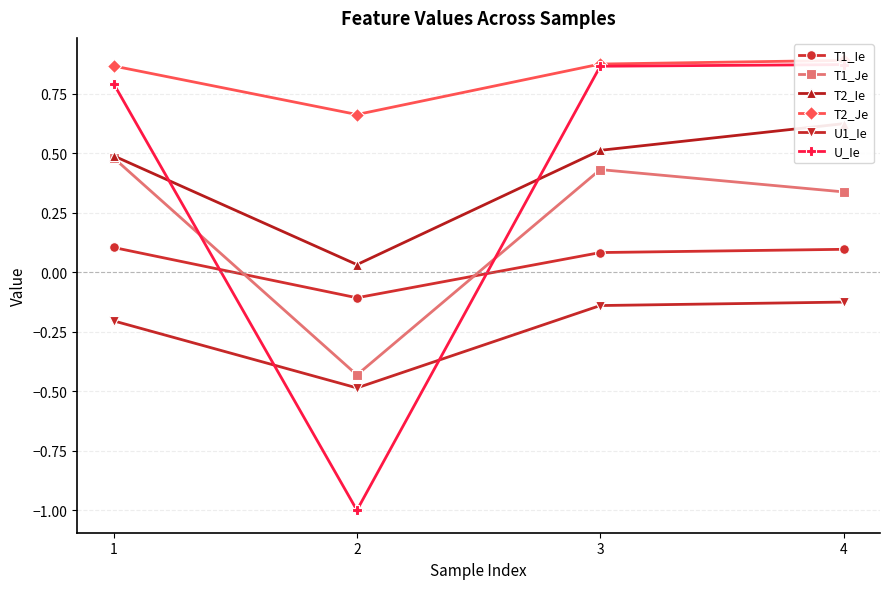

What value does the U1_Ie series have at 3?

-0.1